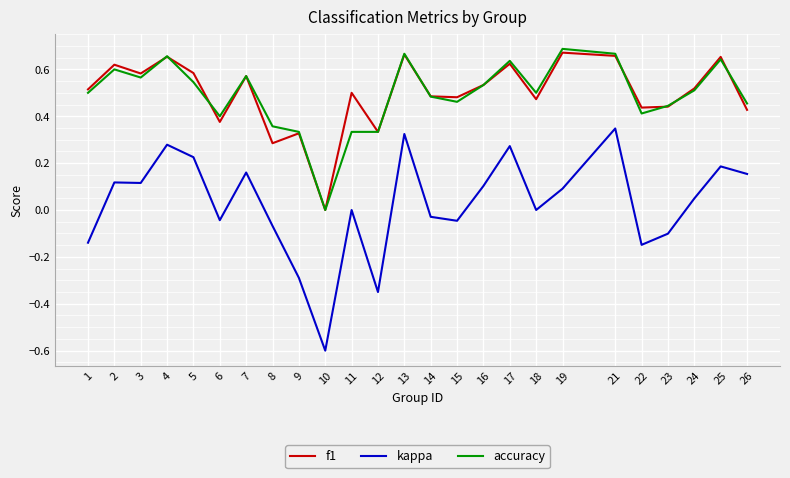

True or false: kappa and accuracy cross at least once.

False